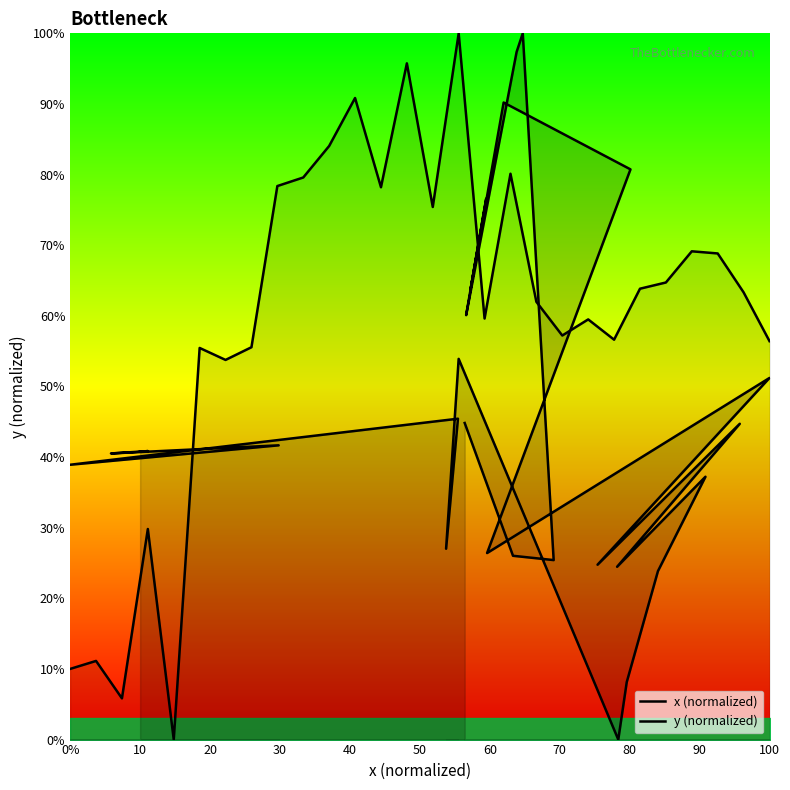

What is the value of the x (normalized) point at the 19th from the left?

90.2